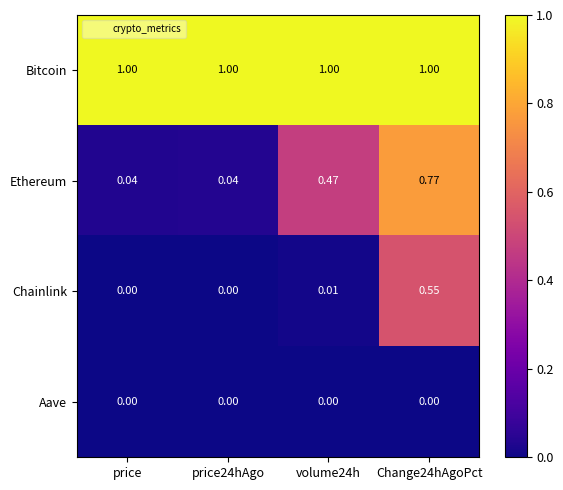

Rank the series at Change24hAgoPct from highest to lowest value.

Bitcoin, Ethereum, Chainlink, Aave